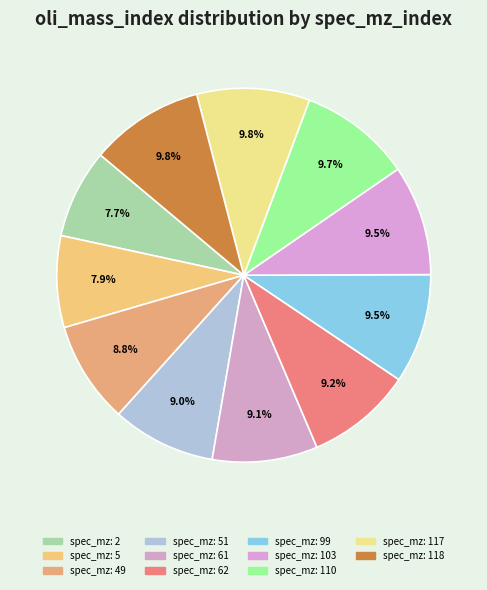

Count the number of slices in the pie.

11